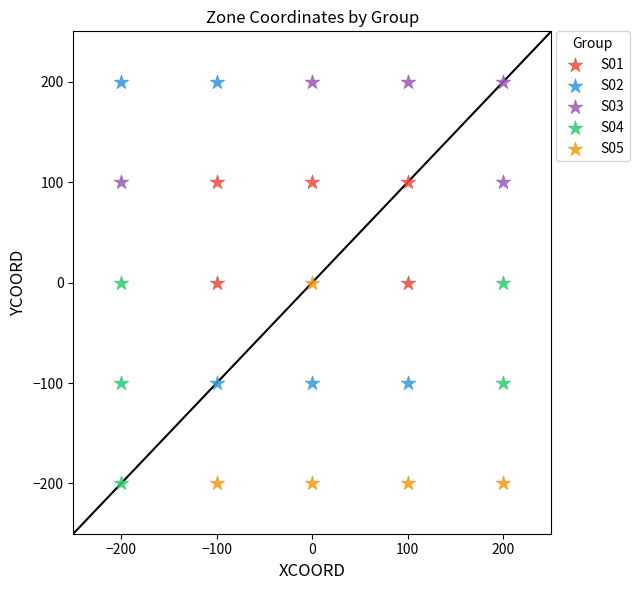

Which series has the largest Y range (max minus min)?

S02